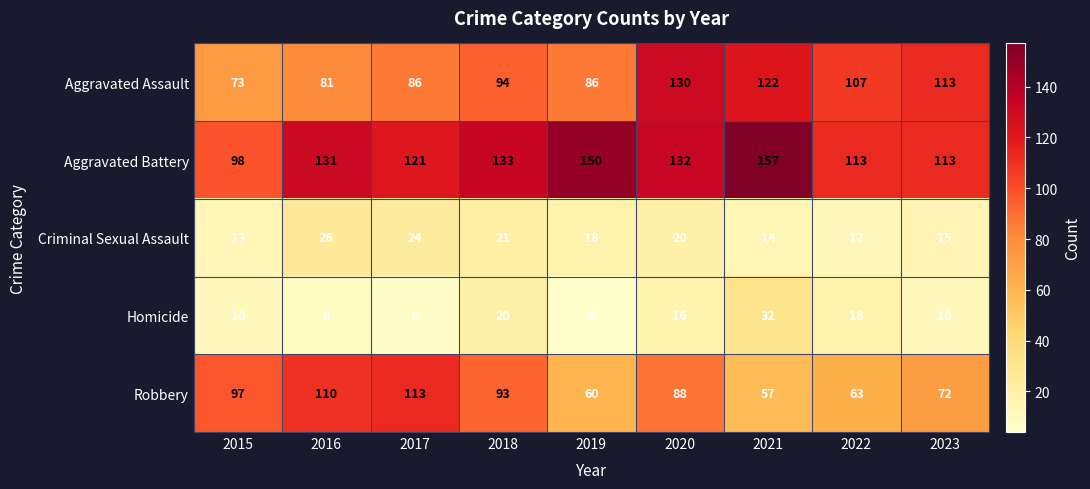

Which series has the widest spread of values?

Aggravated Battery